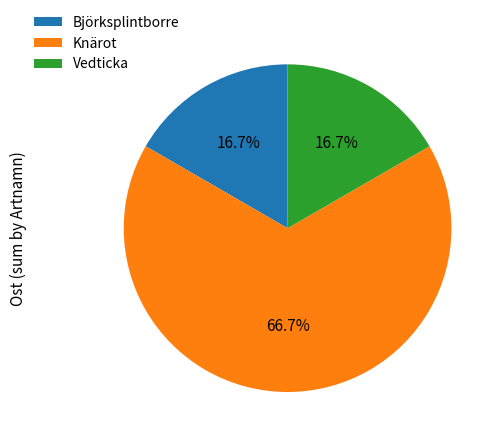

Which has a higher value, Björksplintborre or Knärot?

Knärot